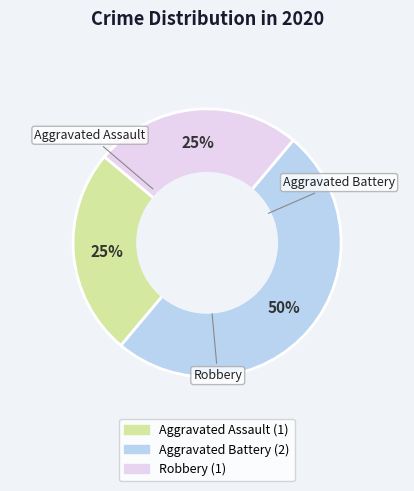

What percentage is the Robbery slice, to the nearest percent?

25%